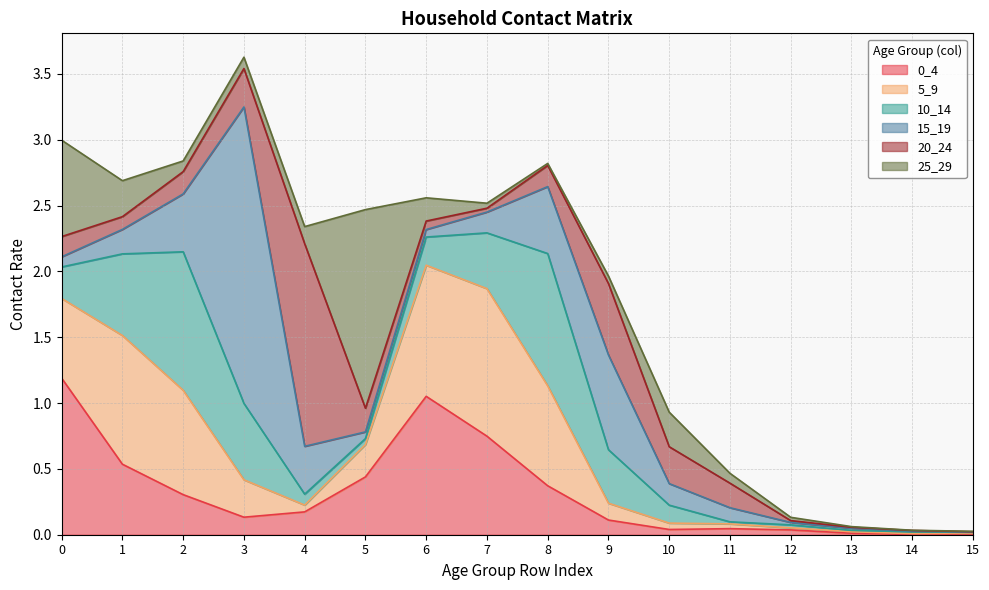

Reading left to right, extract all data points from this chart.

0_4: 1.2	0.5	0.3	0.1	0.2	0.4	1.1	0.7	0.4	0.1	0.0	0.0	0.0	0.0	0.0	0.0
5_9: 0.6	1.0	0.8	0.3	0.1	0.2	1.0	1.1	0.8	0.1	0.0	0.0	0.0	0.0	0.0	0.0
10_14: 0.2	0.6	1.1	0.6	0.1	0.0	0.2	0.4	1.0	0.4	0.1	0.0	0.0	0.0	0.0	0.0
15_19: 0.1	0.2	0.4	2.3	0.4	0.1	0.1	0.2	0.5	0.7	0.2	0.1	0.0	0.0	0.0	0.0
20_24: 0.2	0.1	0.2	0.3	1.5	0.2	0.1	0.0	0.2	0.5	0.3	0.2	0.0	0.0	0.0	0.0
25_29: 0.7	0.3	0.1	0.1	0.1	1.5	0.2	0.0	0.0	0.1	0.3	0.1	0.0	0.0	0.0	0.0